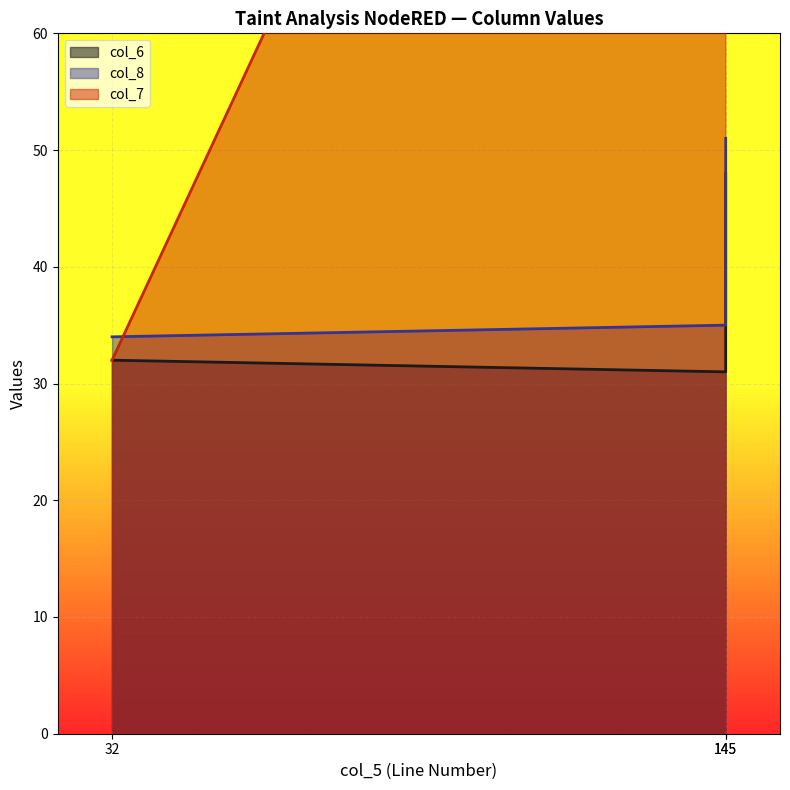

What is the minimum value shown in the chart?

31